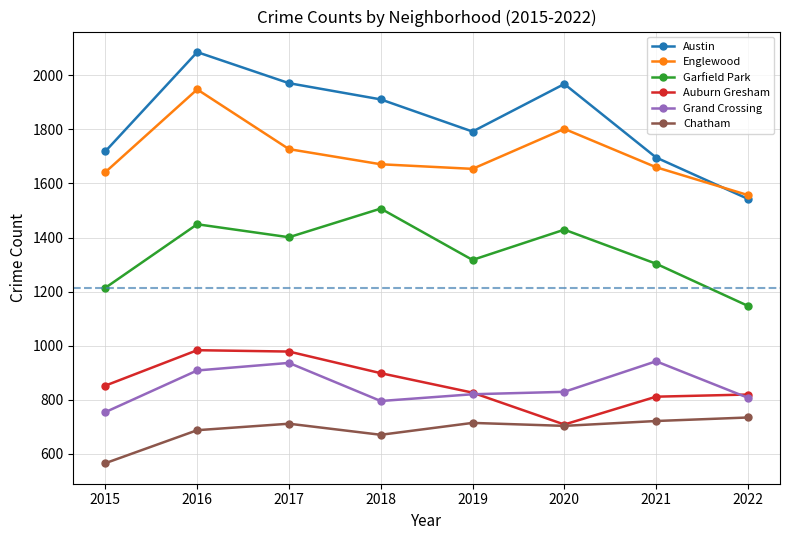

How many lines are shown in the chart?

6